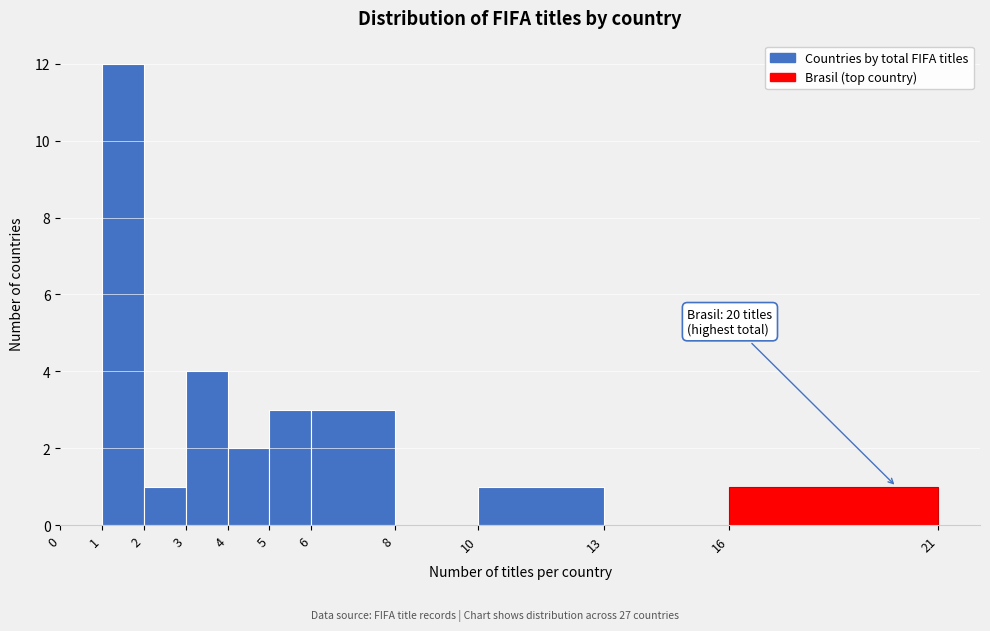

Over which range of the x-axis is the bar tallest?

1 to 2